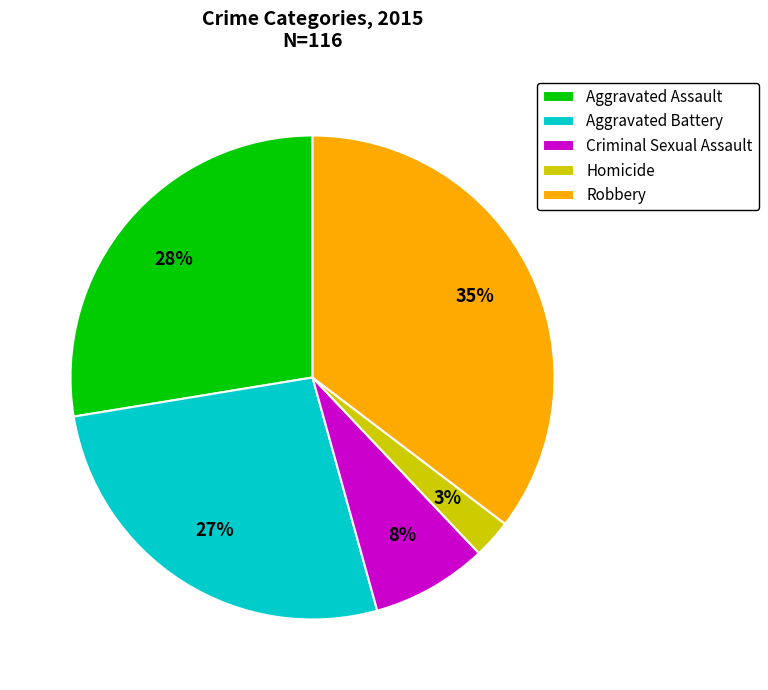

Does Homicide account for over 50% of the chart?

No